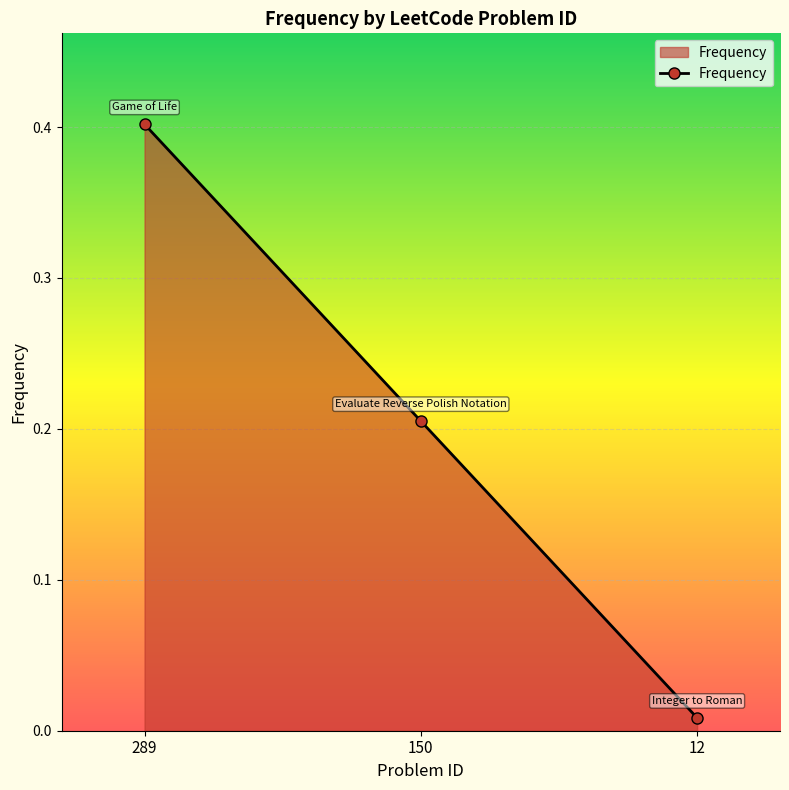

Between 289 and 150, which is larger?

289